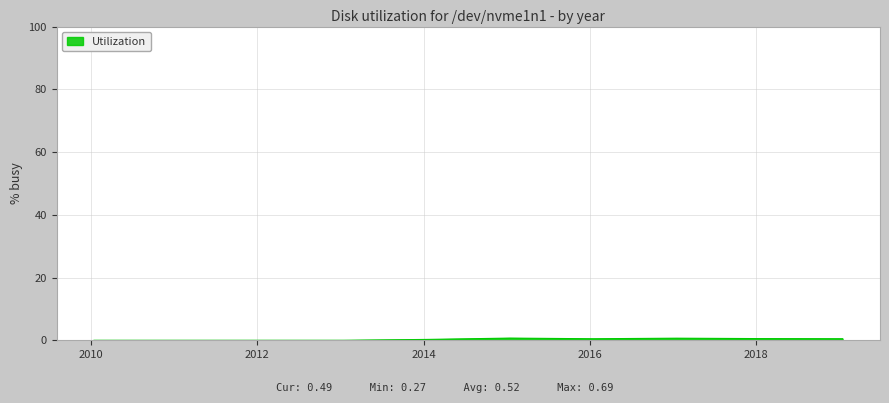

Reading right to left, transcribe all the data shown in this chart.

0.5	0.5	0.7	0.5	0.7	0.3	0.0	0.0	0.0	0.0